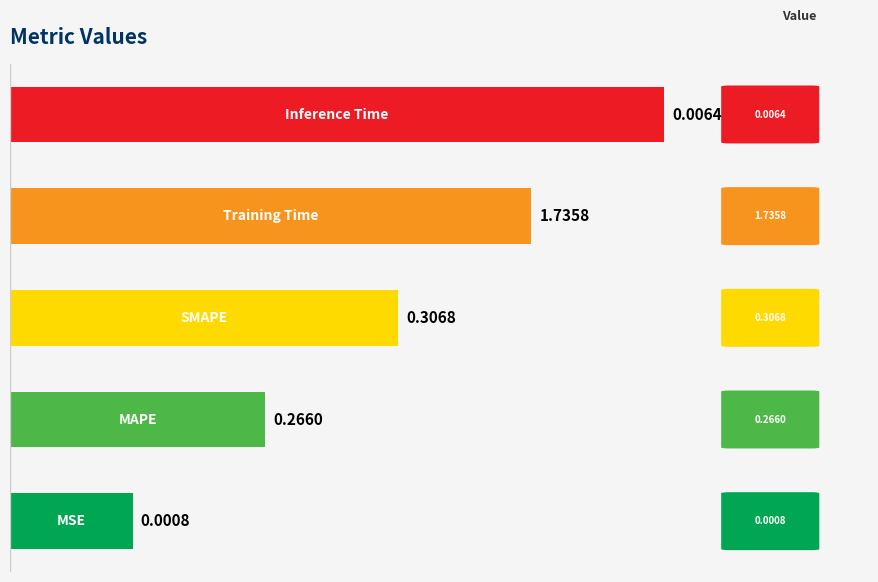

Are the bars horizontal?

Yes